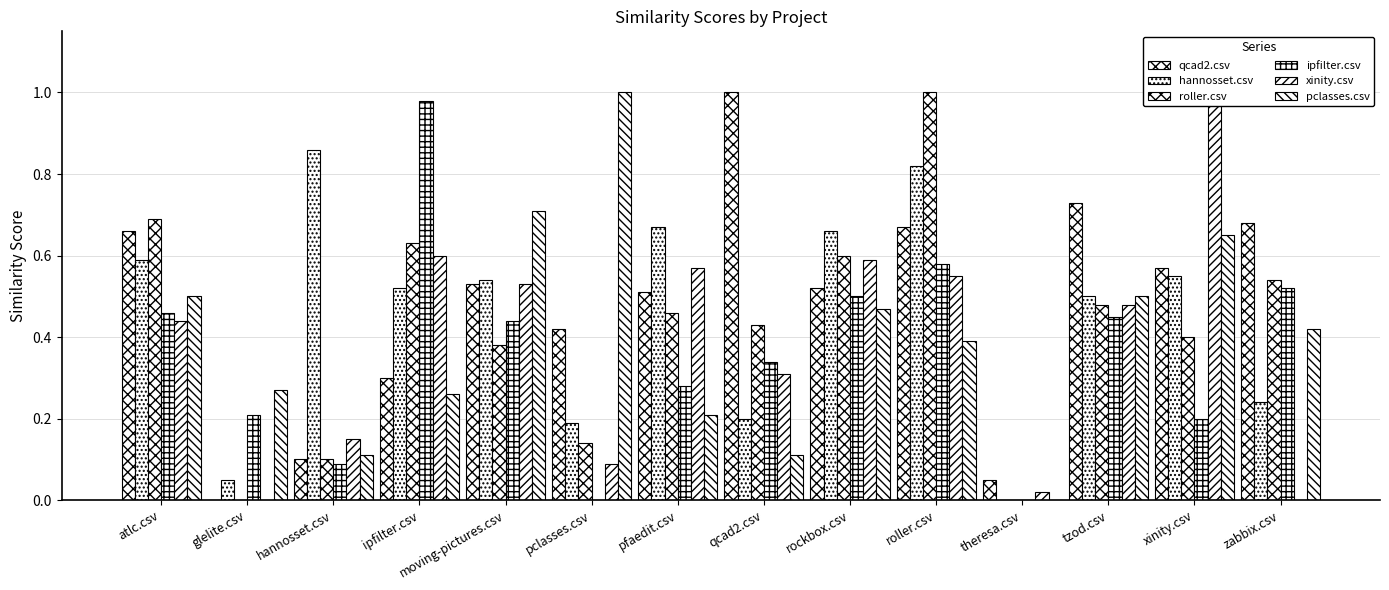

Which series has the largest total across all categories?

qcad2.csv